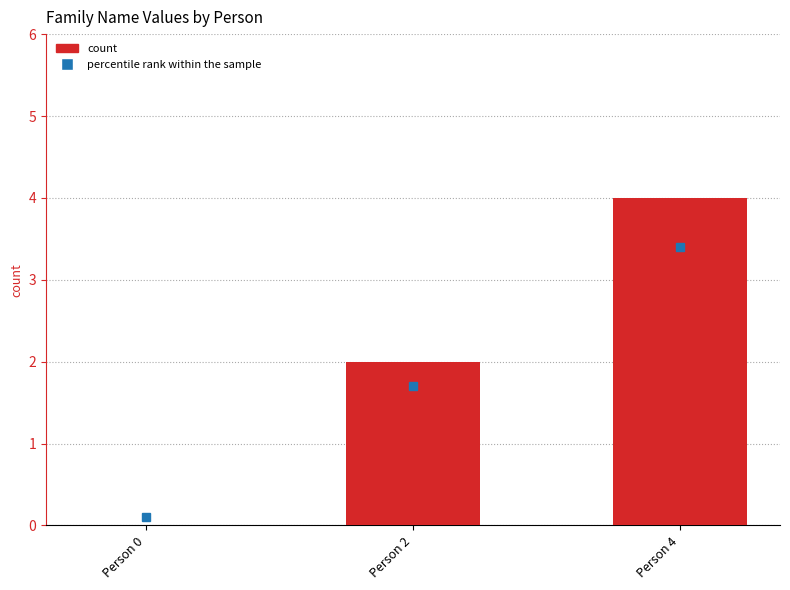

Which has a higher value, Person 4 or Person 2?

Person 4